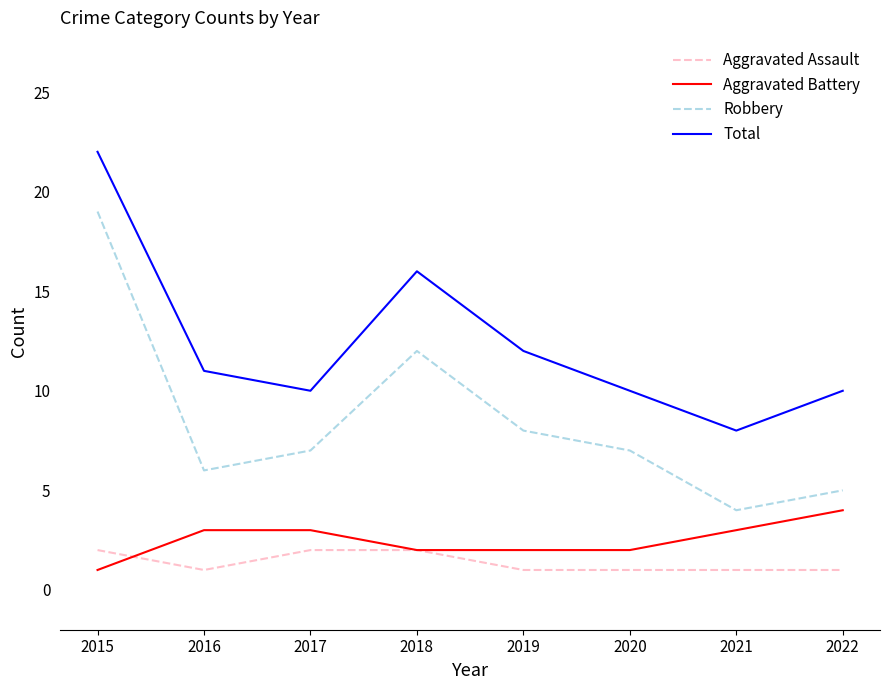

Which category has the lowest value in the Aggravated Battery series?

2015